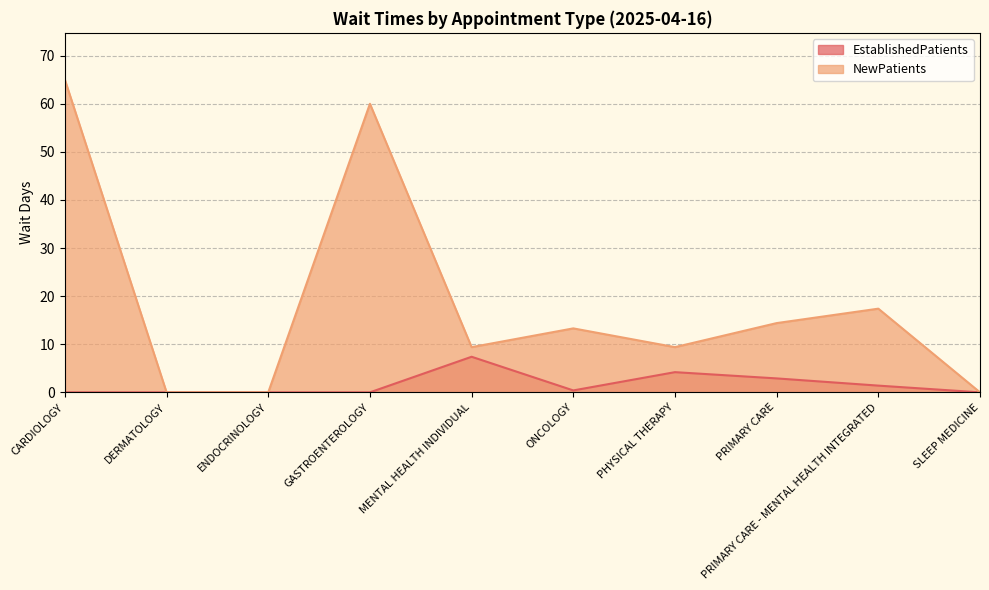

Reading left to right, what are all the values shown in this chart?

EstablishedPatients: CARDIOLOGY=0.0	DERMATOLOGY=0.0	ENDOCRINOLOGY=0.0	GASTROENTEROLOGY=0.0	MENTAL HEALTH INDIVIDUAL=7.4	ONCOLOGY=0.4	PHYSICAL THERAPY=4.2	PRIMARY CARE=2.9	PRIMARY CARE - MENTAL HEALTH INTEGRATED=1.4	SLEEP MEDICINE=0.0
NewPatients: CARDIOLOGY=65.0	DERMATOLOGY=0.0	ENDOCRINOLOGY=0.0	GASTROENTEROLOGY=60.0	MENTAL HEALTH INDIVIDUAL=9.4	ONCOLOGY=13.3	PHYSICAL THERAPY=9.4	PRIMARY CARE=14.4	PRIMARY CARE - MENTAL HEALTH INTEGRATED=17.4	SLEEP MEDICINE=0.0